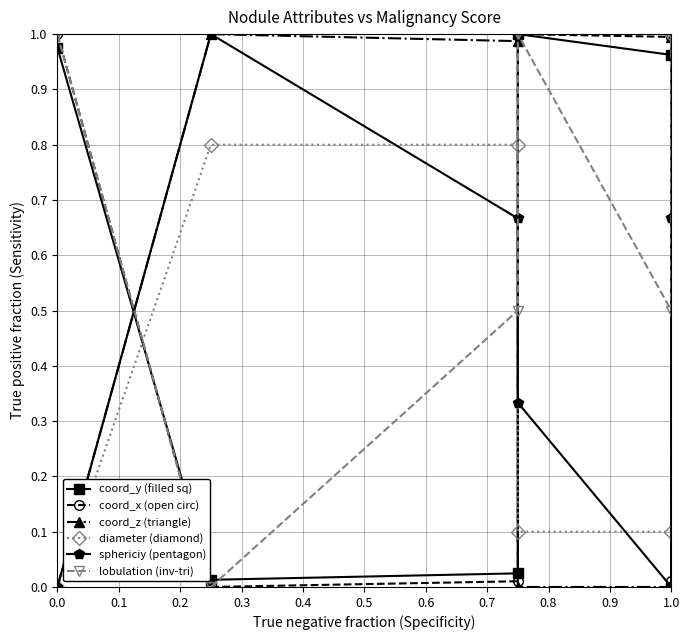

What is the total value across all series at 0.1?

2.8